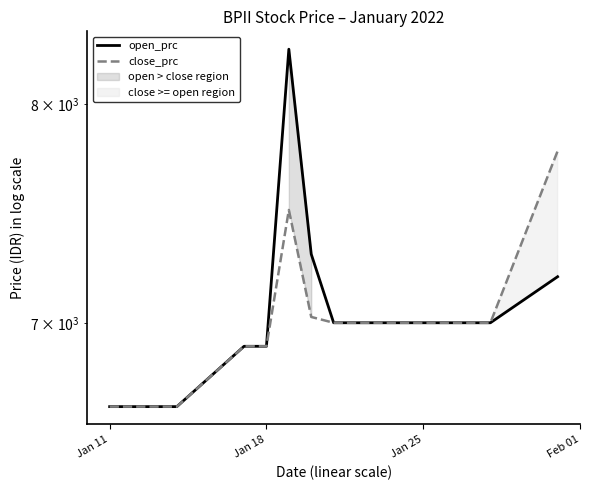

List the series in order of their peak value, highest first.

open_prc, close_prc